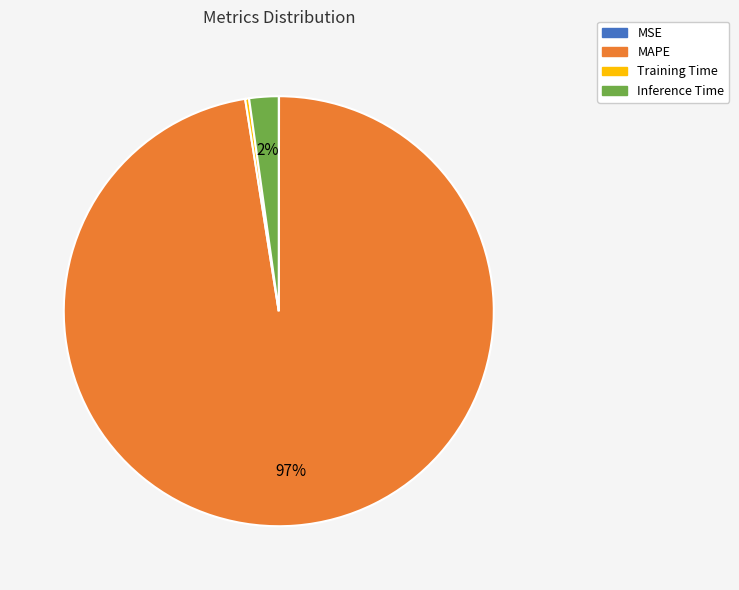

What is the largest slice in the pie chart?

MAPE